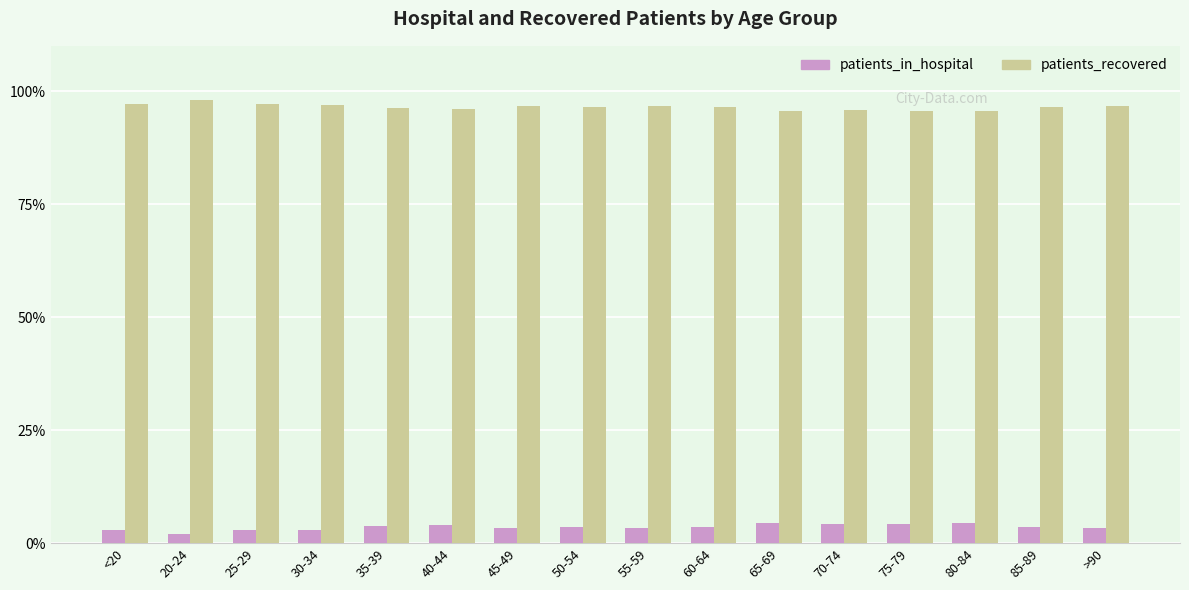

The patients_recovered series shows 163.7 at 30-34. True or false?

False